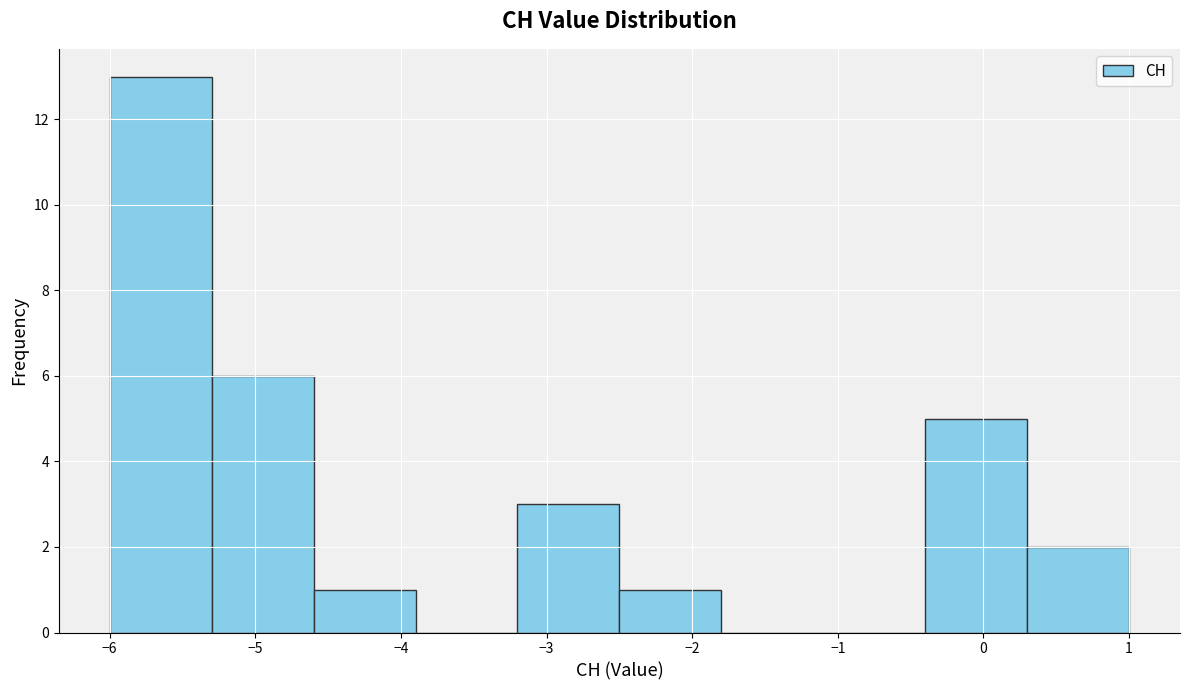

Reading left to right, list every bar in this chart as the range it spans on the x-axis followed by its height. The values are not printed on the chart, so give them approximately, as read against the axis.

-6.0 to -5.3: 13
-5.3 to -4.6: 6
-4.6 to -3.9: 1
-3.9 to -3.2: 0
-3.2 to -2.5: 3
-2.5 to -1.8: 1
-1.8 to -1.1: 0
-1.1 to -0.4: 0
-0.4 to 0.3: 5
0.3 to 1.0: 2